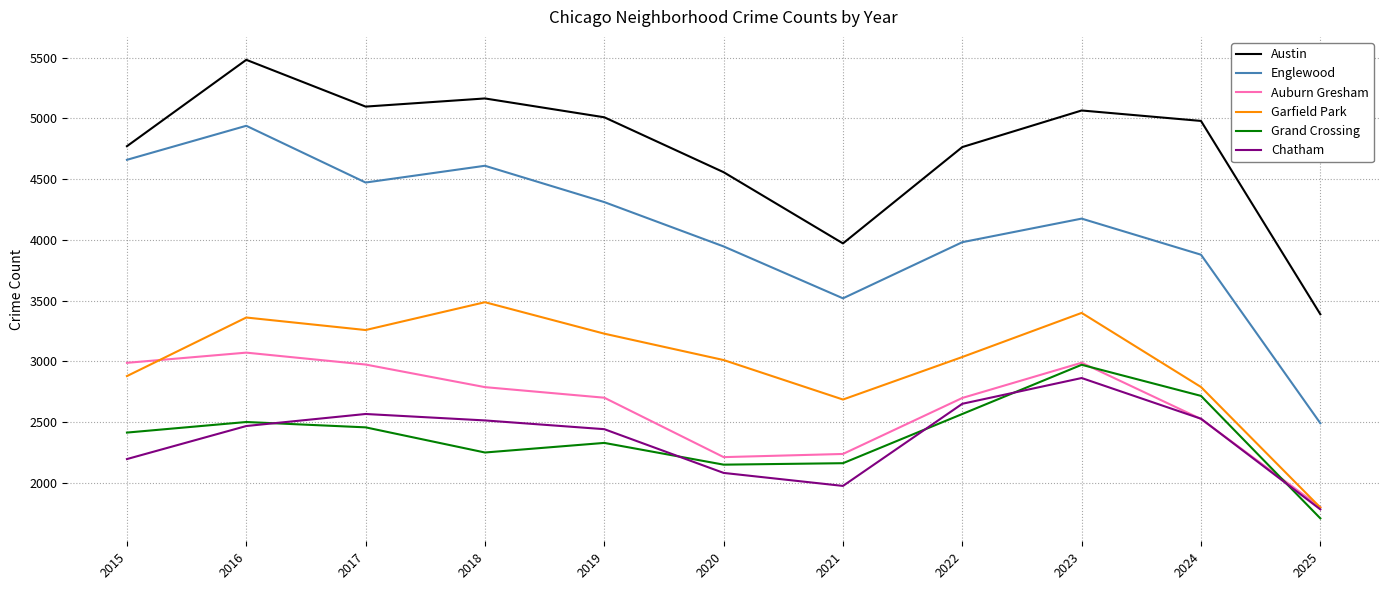

Is it true that Garfield Park equals 5704 at 2018?

False